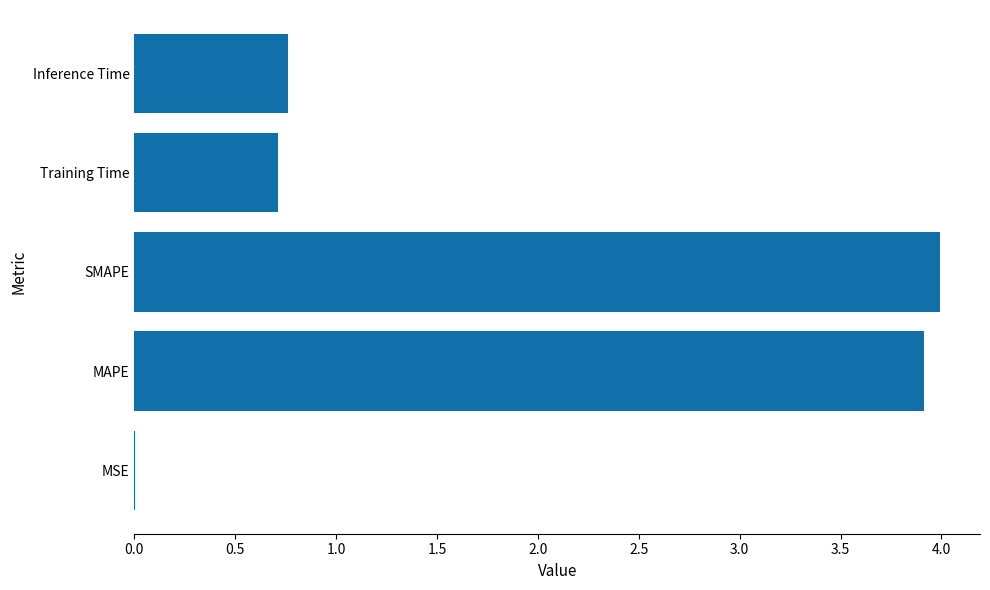

What is the maximum value shown in the chart?

4.0